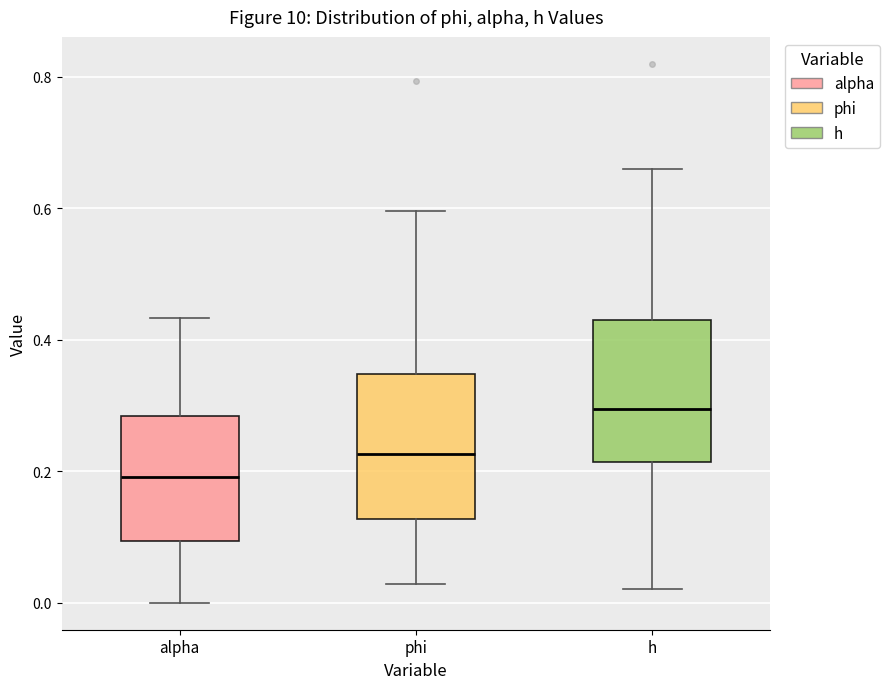

Reading left to right, read every box against the y-axis: the position of its median line, the range the box covers, and the ends of its whiskers. The values are not printed on the chart, so give them approximately, as read against the axis.

alpha: median 0.20, box 0.10 to 0.28, whiskers 0.00 to 0.44
phi: median 0.22, box 0.12 to 0.34, whiskers 0.02 to 0.60
h: median 0.30, box 0.22 to 0.42, whiskers 0.02 to 0.66